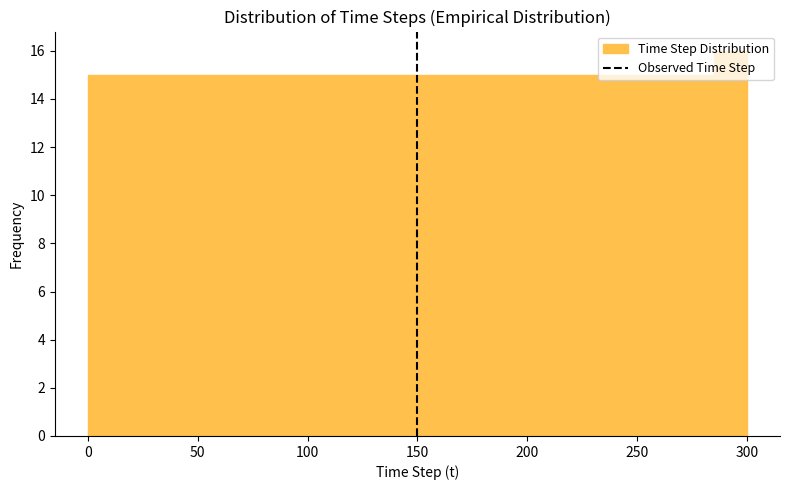

Read against the x-axis, roughly where is the centre of the tallest bar?

295